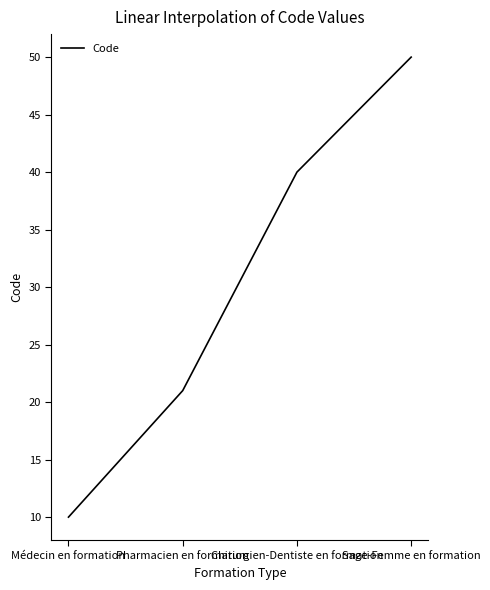

What is the greatest value displayed?

50